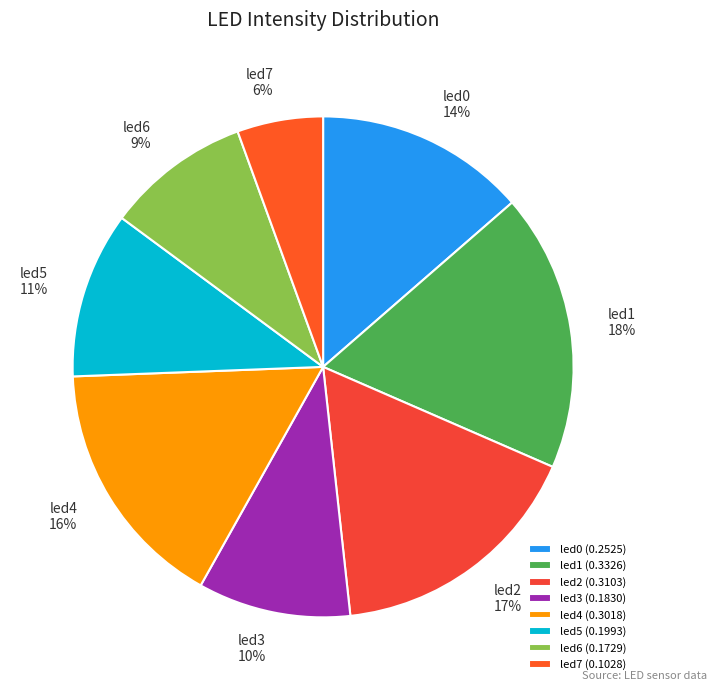

To the nearest percent, what percentage of the pie is led3?

10%